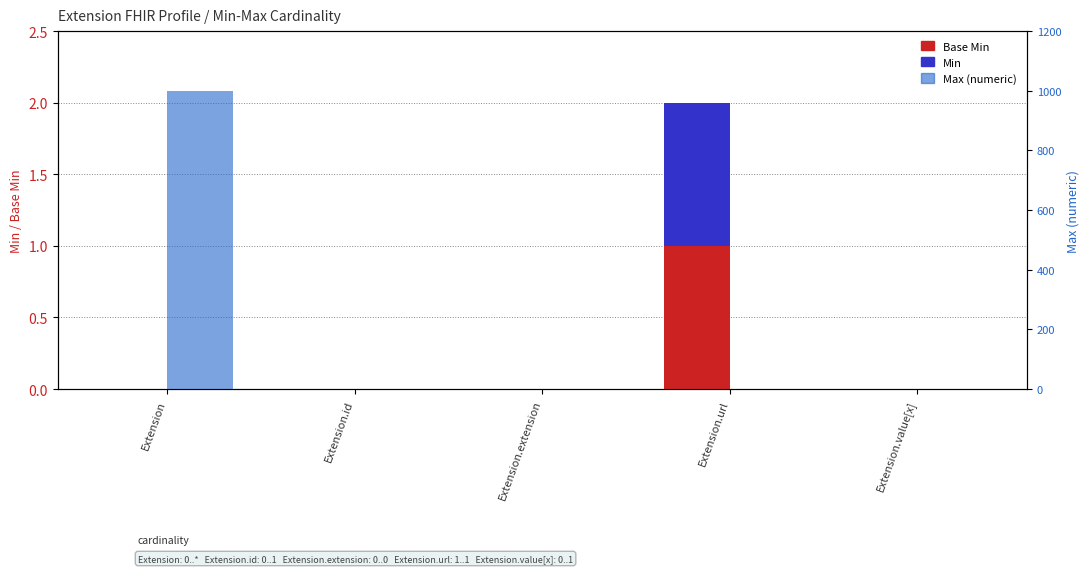

At Extension.extension, list the series in order from largest to smallest.

Base Min, Min, Max (numeric)